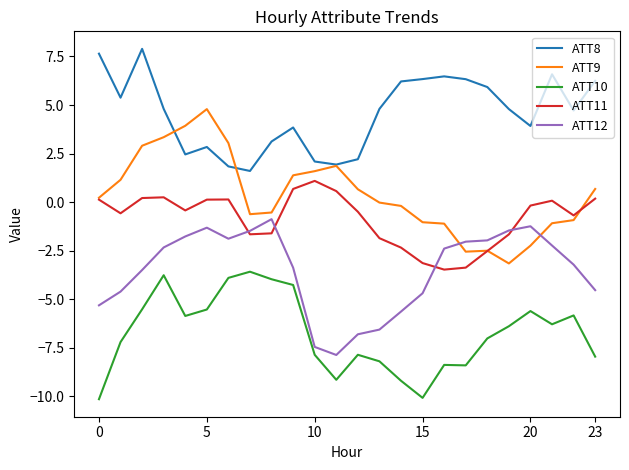

Which series has the largest total across all categories?

ATT8